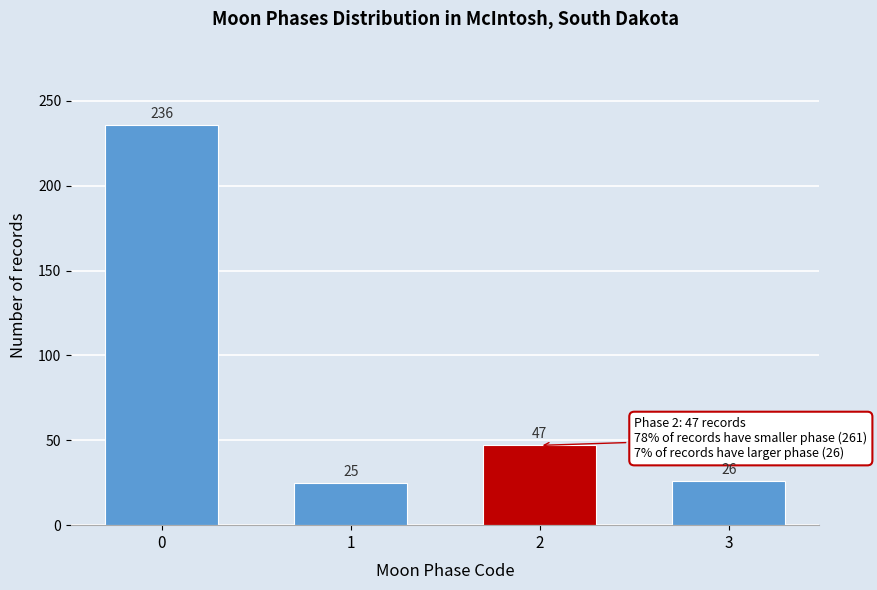

Reading right to left, extract all data points from this chart.

3=26	2=47	1=25	0=236